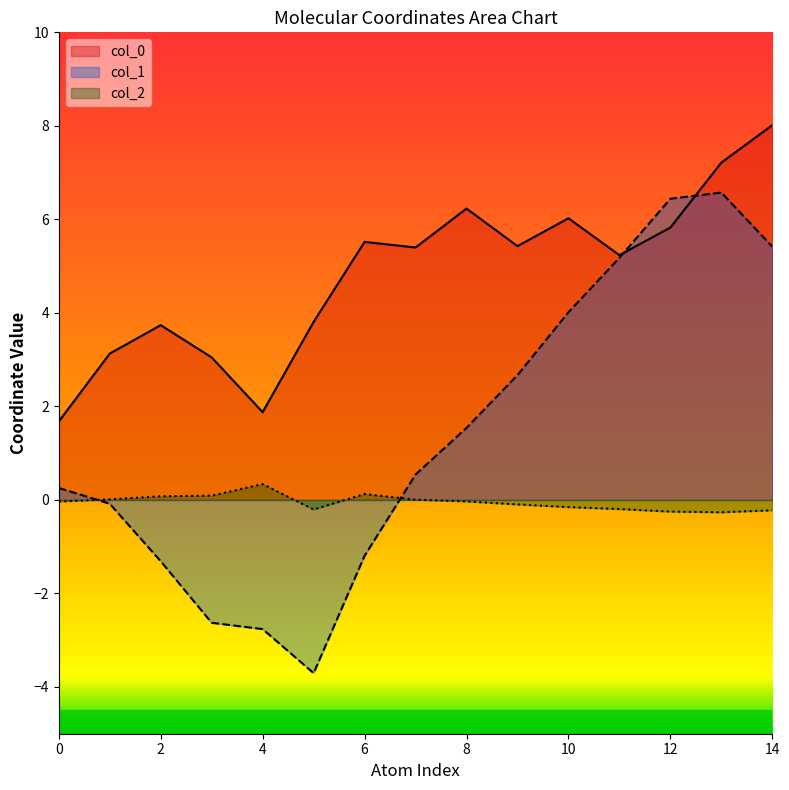

What are all the series names shown in the legend?

col_0, col_1, col_2